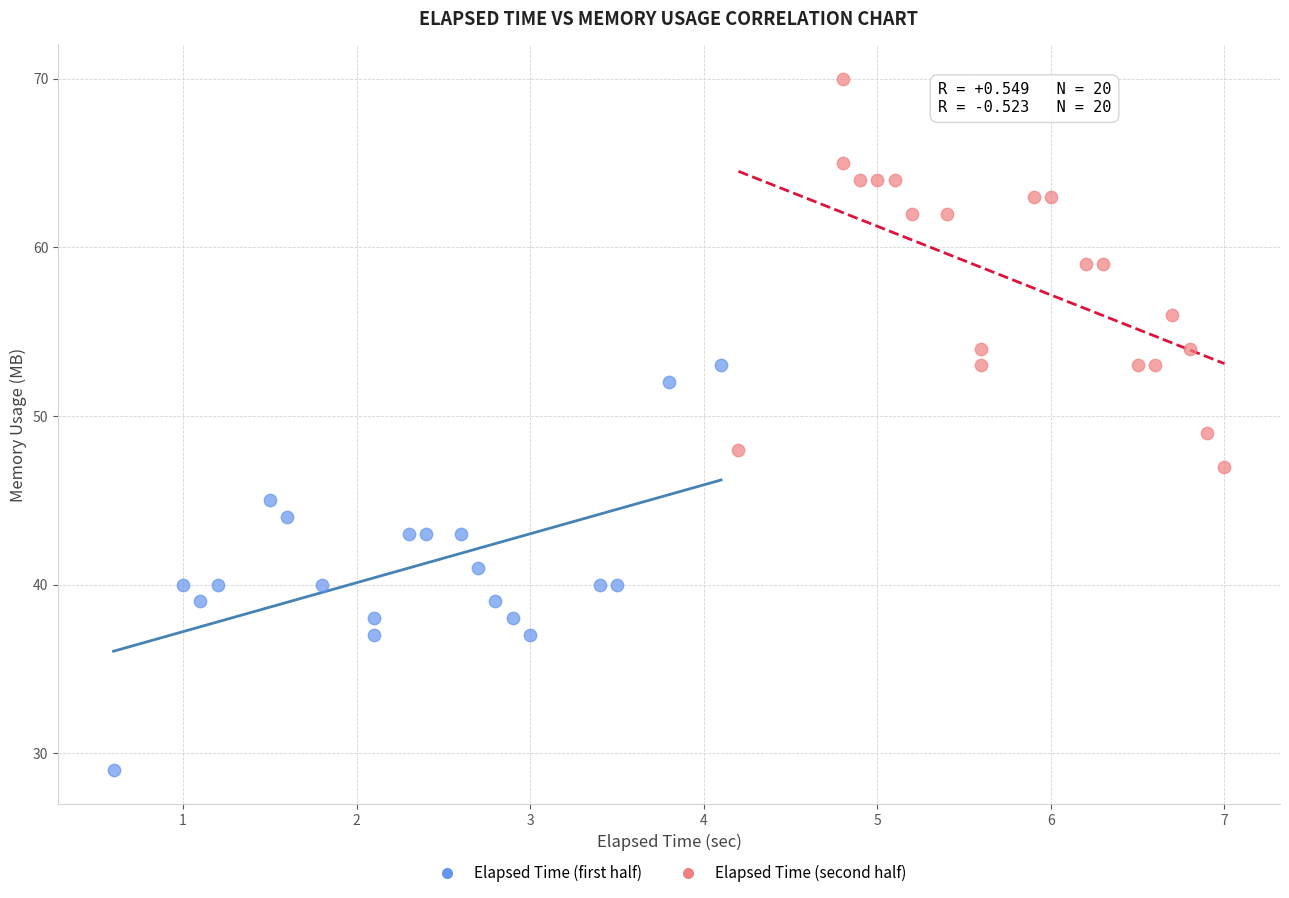

Which series contains the highest Y value?

Elapsed Time (second half)